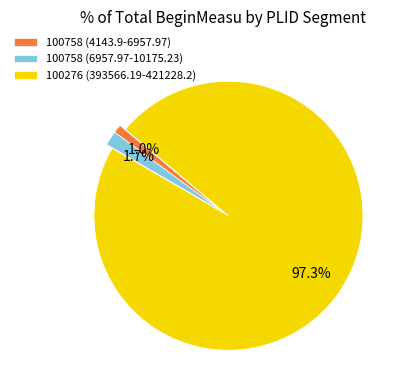

Which slice is the largest?

100276 (393566.19-421228.2)